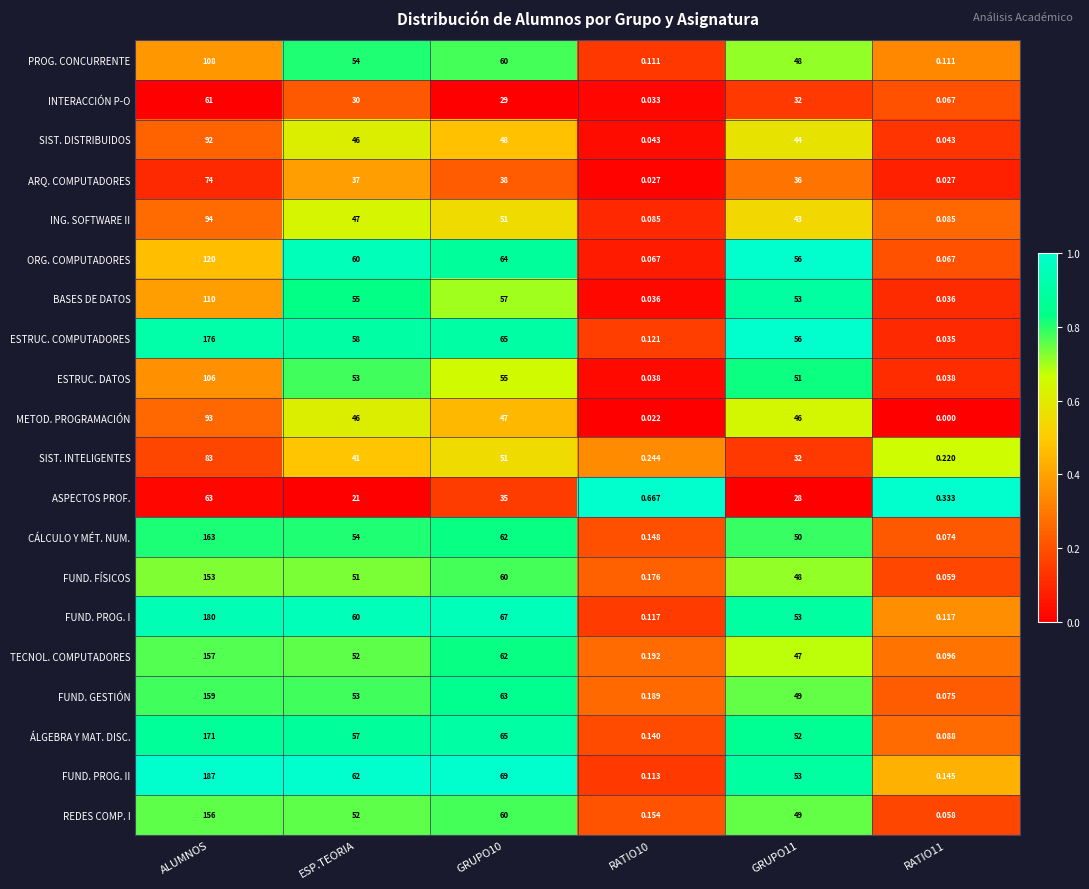

Where does the ARQ. COMPUTADORES series first go above 37?

ALUMNOS